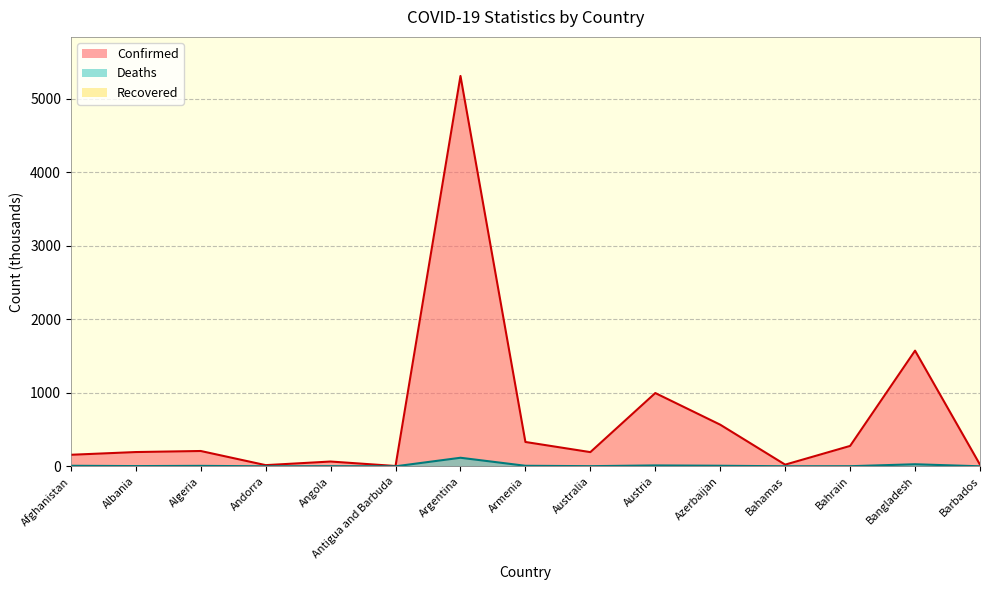

Where does the Confirmed series first go above 193?

Albania